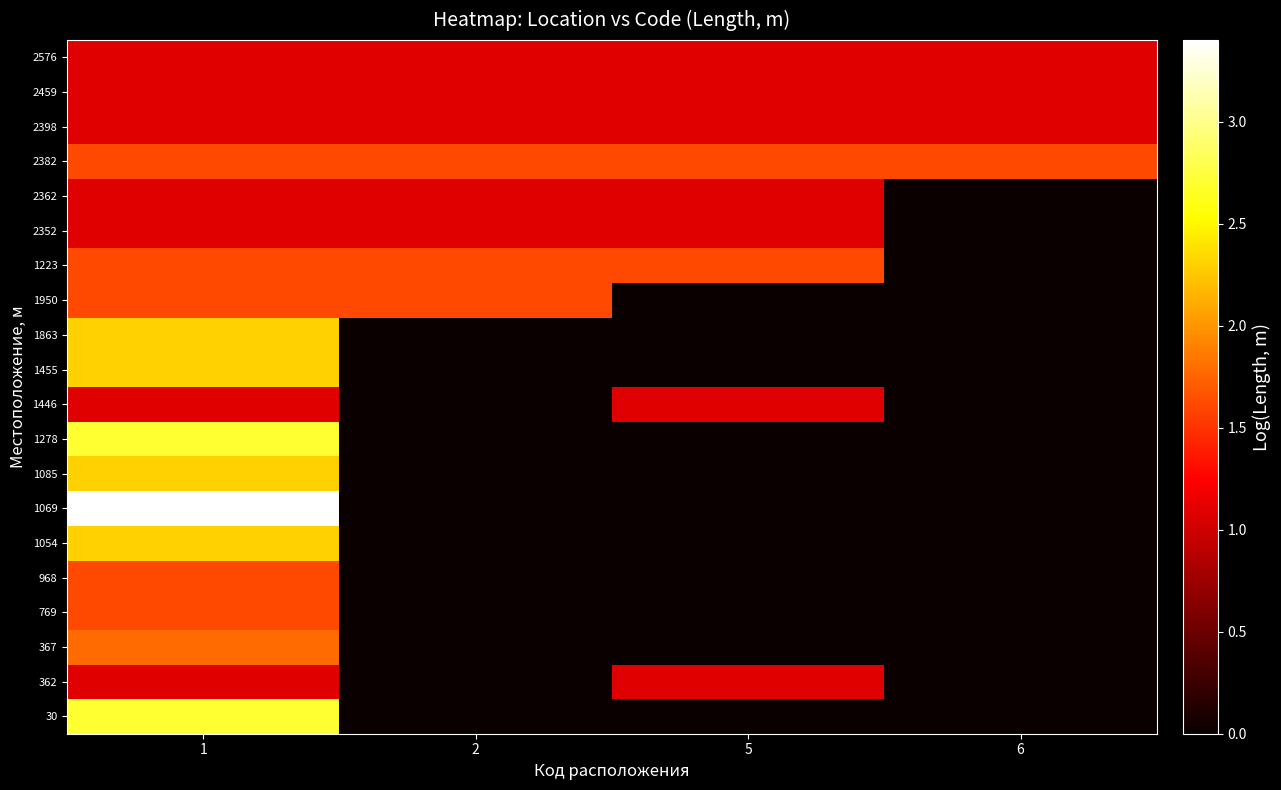

What is the maximum value shown in the chart?

3.4